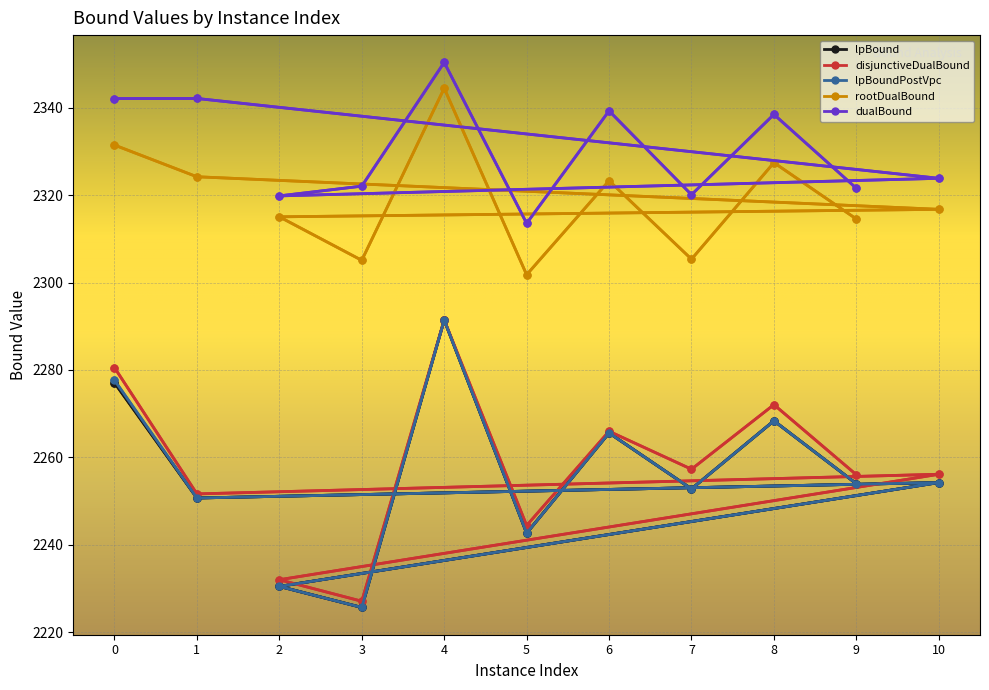

What is the total value across all series at 0?

11508.8